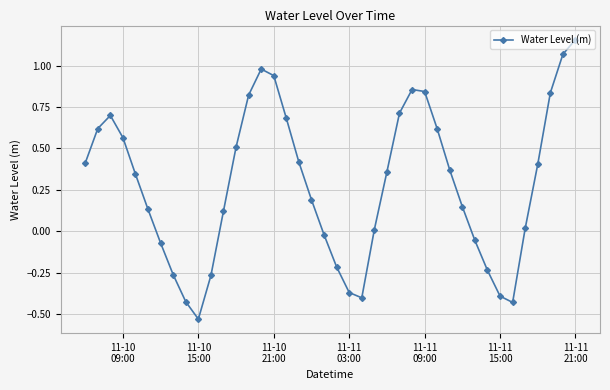

What is the difference between the second highest and minimum values?

1.6